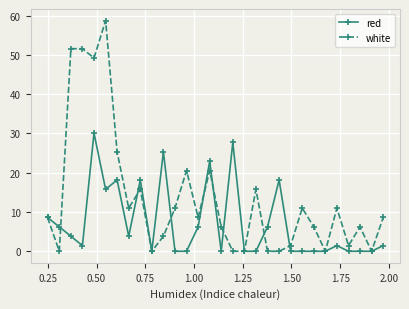

Which series has the largest range (max minus min)?

white